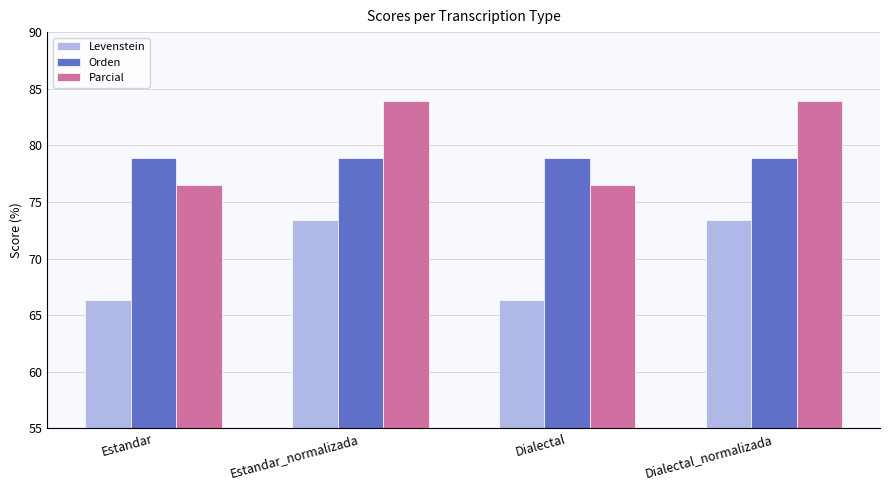

Which series has the largest total across all categories?

Parcial